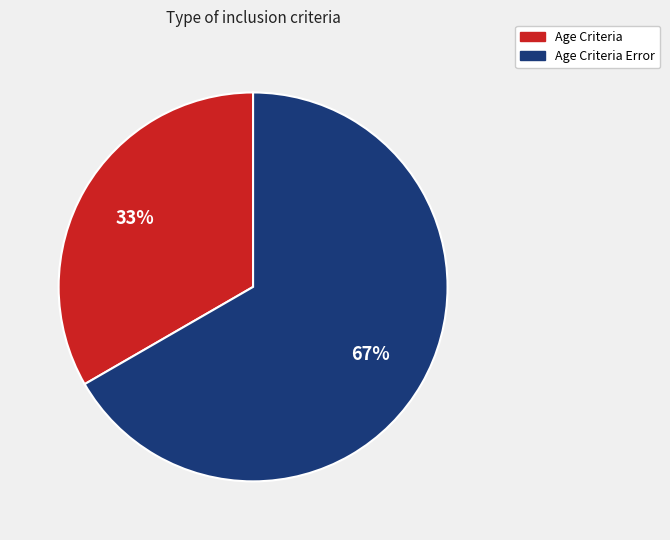

Approximately how many times larger is the value at Age Criteria Error compared to Age Criteria?

2.0